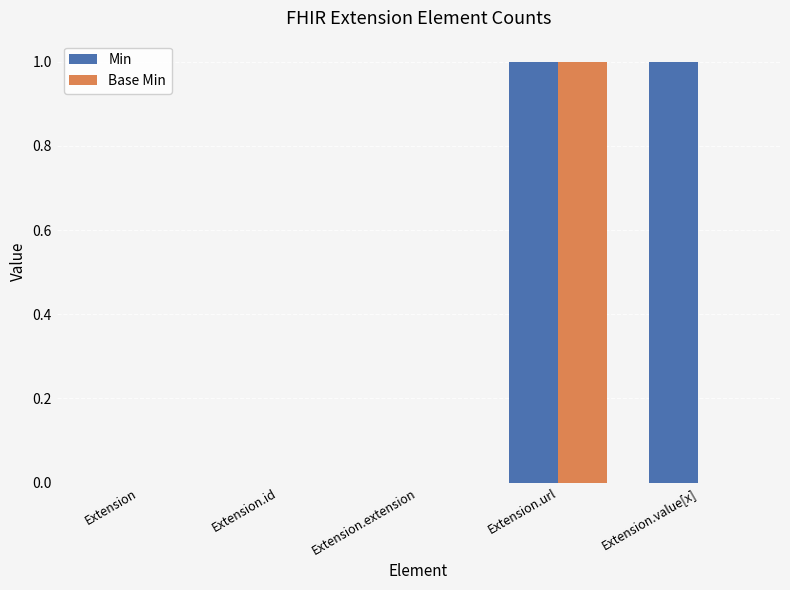

Reading right to left, transcribe all the data shown in this chart.

Min: Extension.value[x]=1	Extension.url=1	Extension.extension=0	Extension.id=0	Extension=0
Base Min: Extension.value[x]=0	Extension.url=1	Extension.extension=0	Extension.id=0	Extension=0